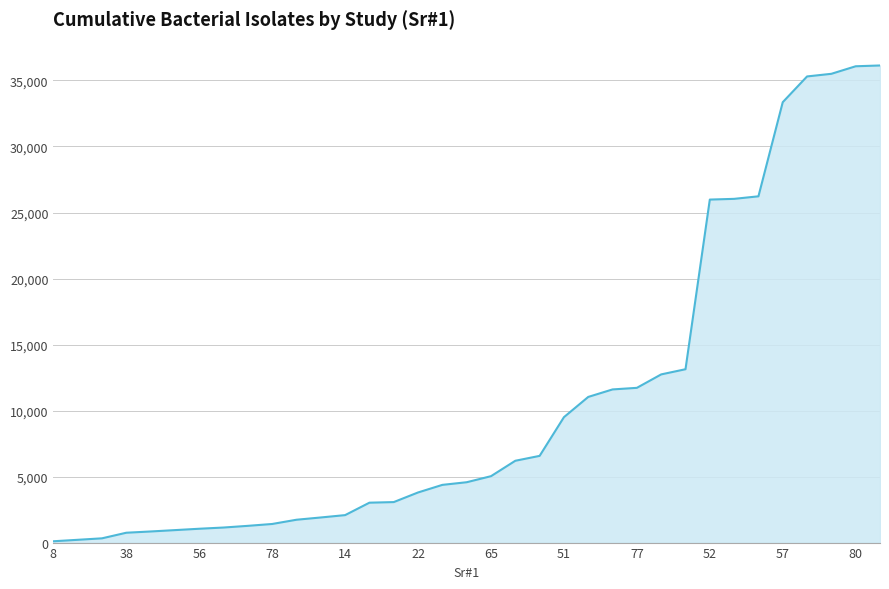

What is the difference between the values at 57 and 8?

33255